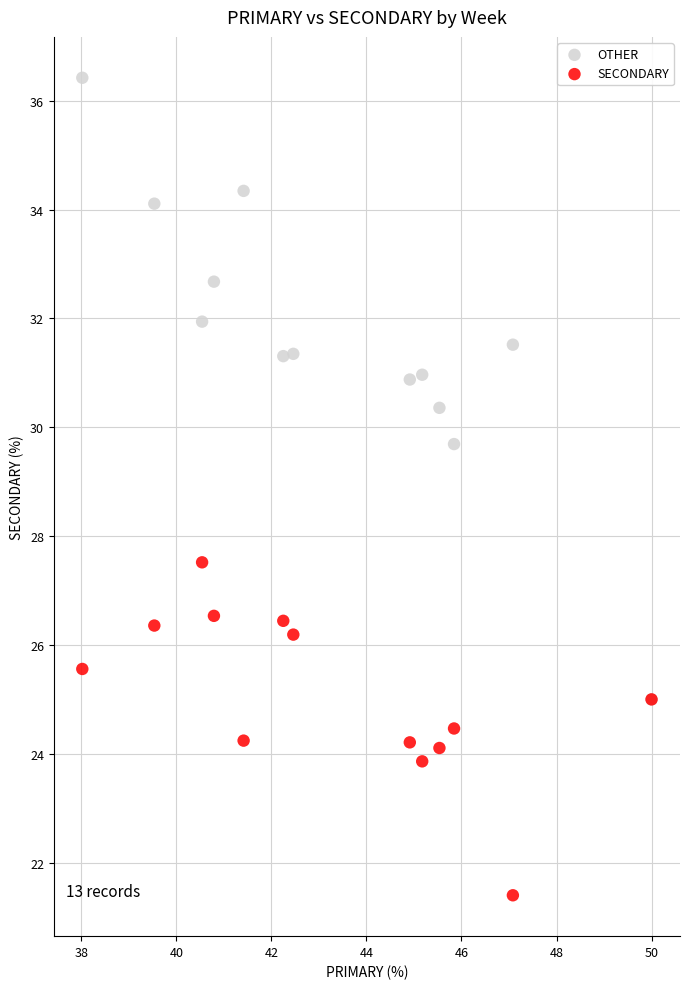

Across all series, what Y value is closest to 28?

27.5